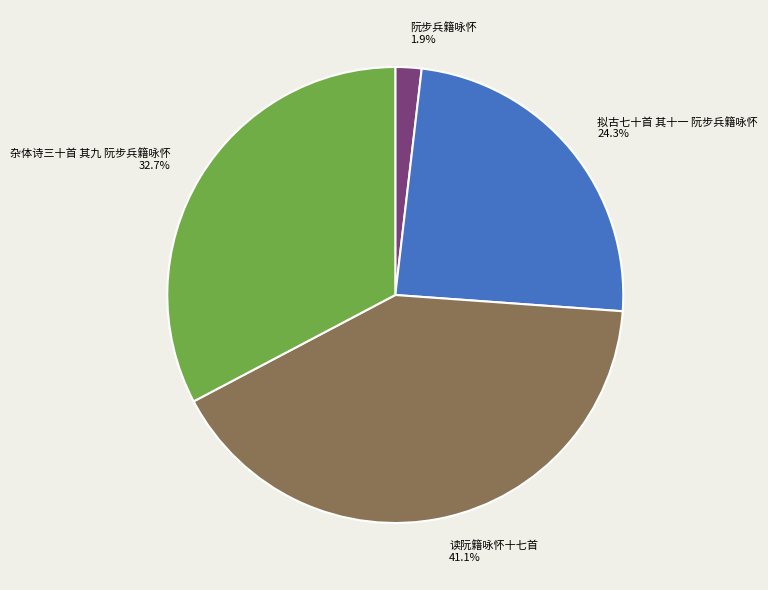

Between 拟古七十首 其十一 阮步兵籍咏怀 and 杂体诗三十首 其九 阮步兵籍咏怀, which is larger?

杂体诗三十首 其九 阮步兵籍咏怀